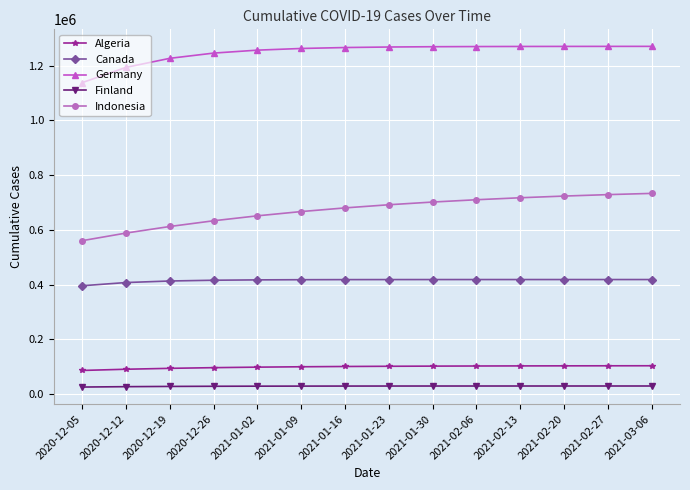

How many lines are shown in the chart?

5